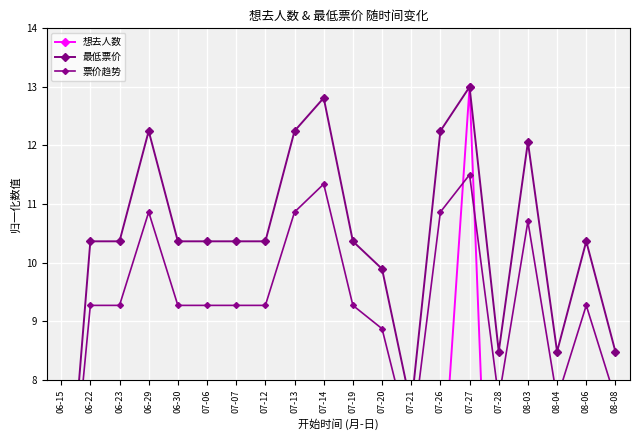

What is the smallest value displayed?

0.1